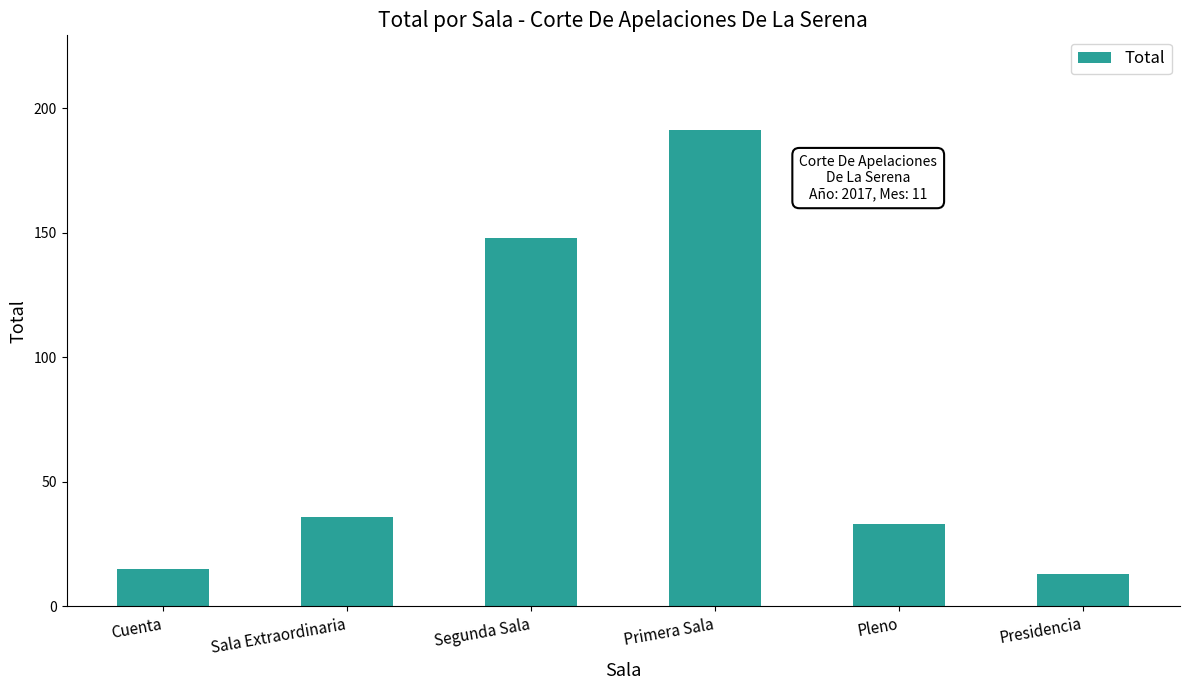

Does the chart contain any negative values?

No